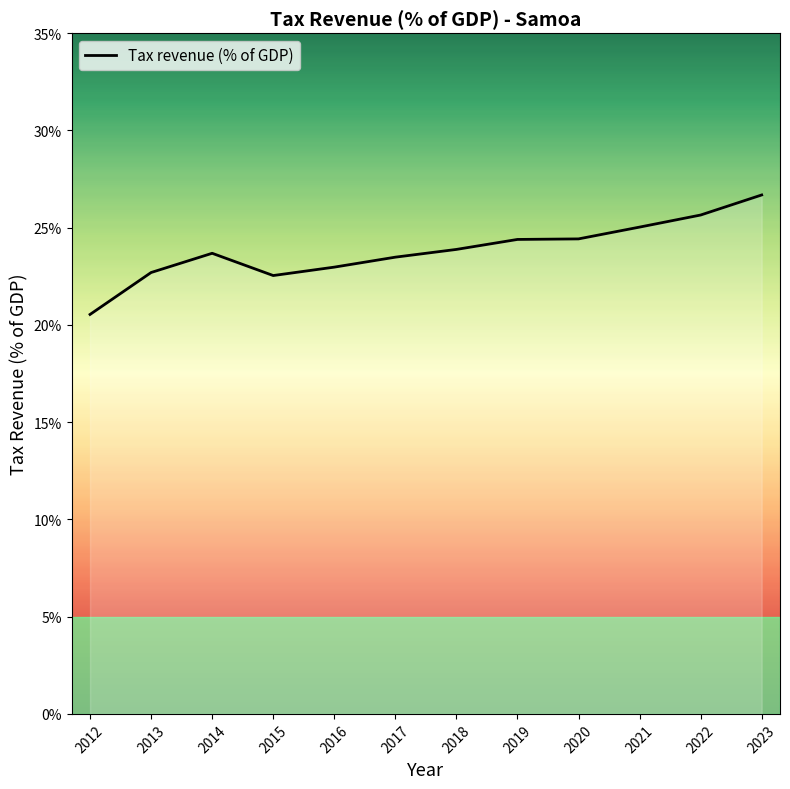

At which category does the chart reach its minimum across all series?

2012